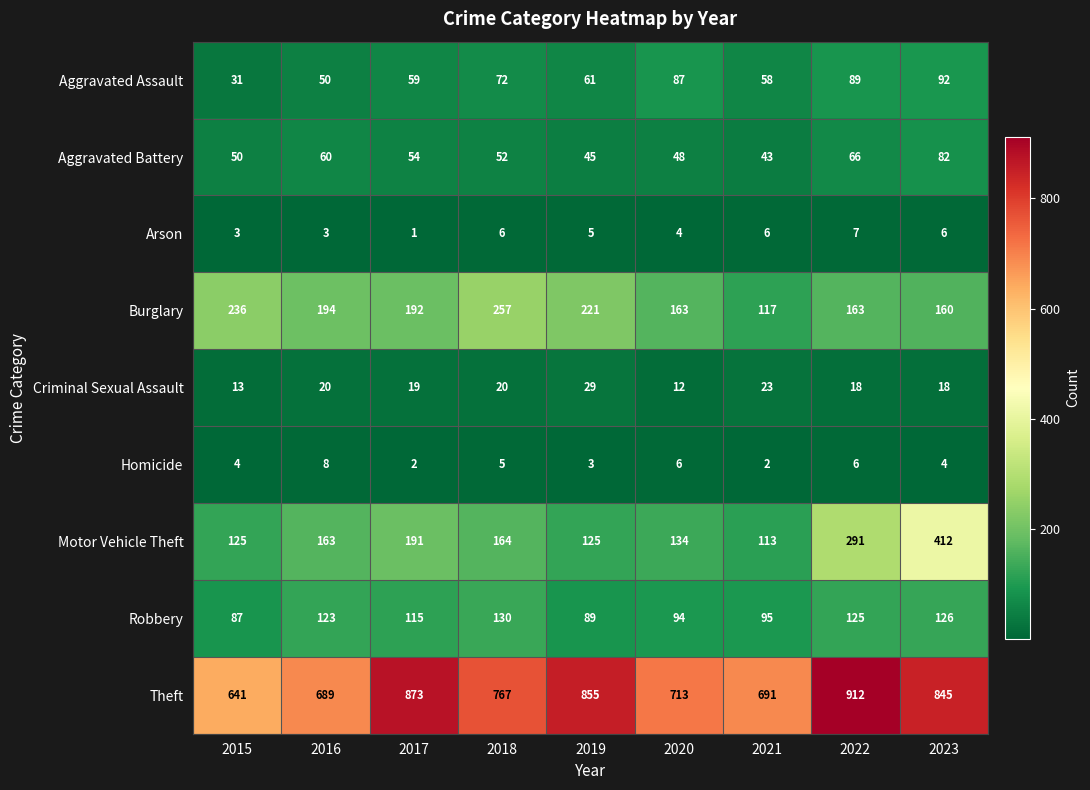

Which category has the highest value across all series?

2022